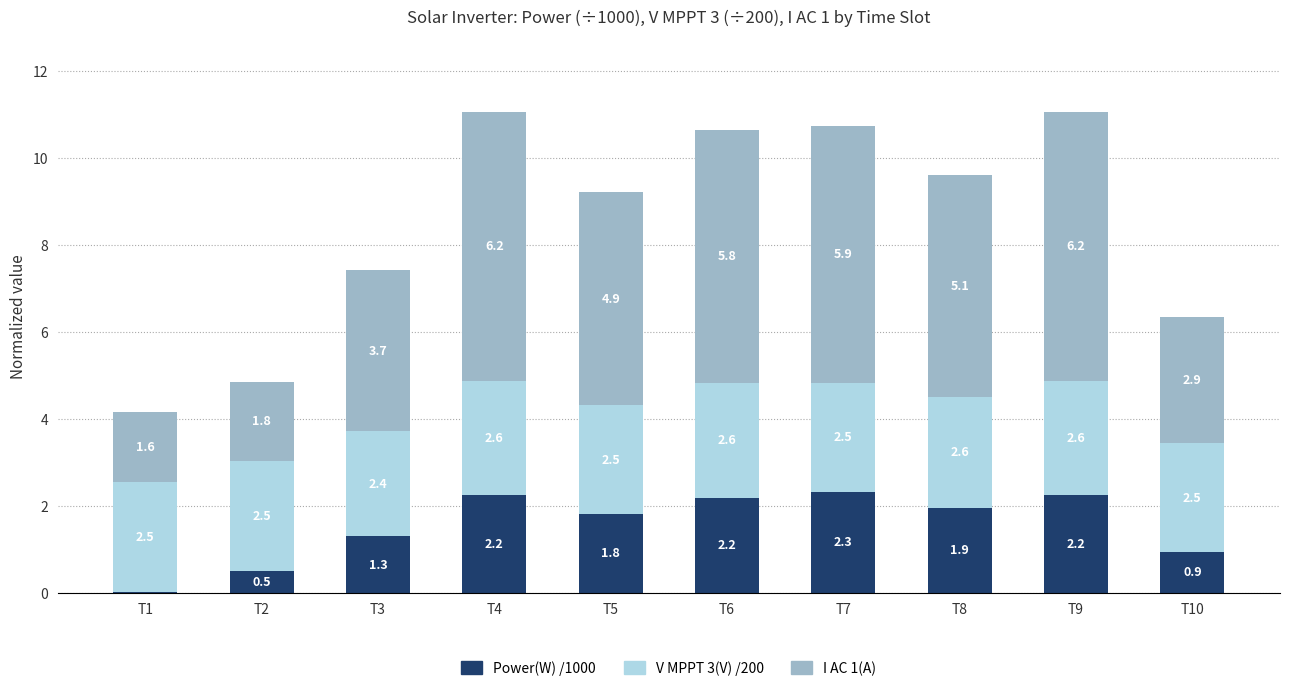

Are the bars grouped side by side (vs. stacked)?

No